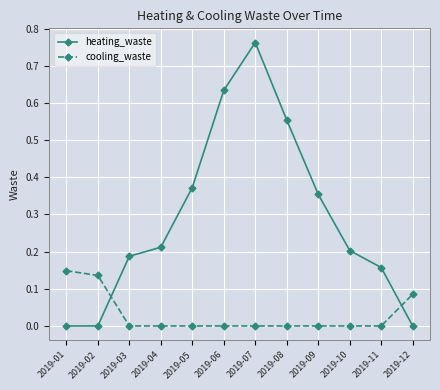

Between 2019-04 and 2019-07, which series saw the biggest shift?

heating_waste